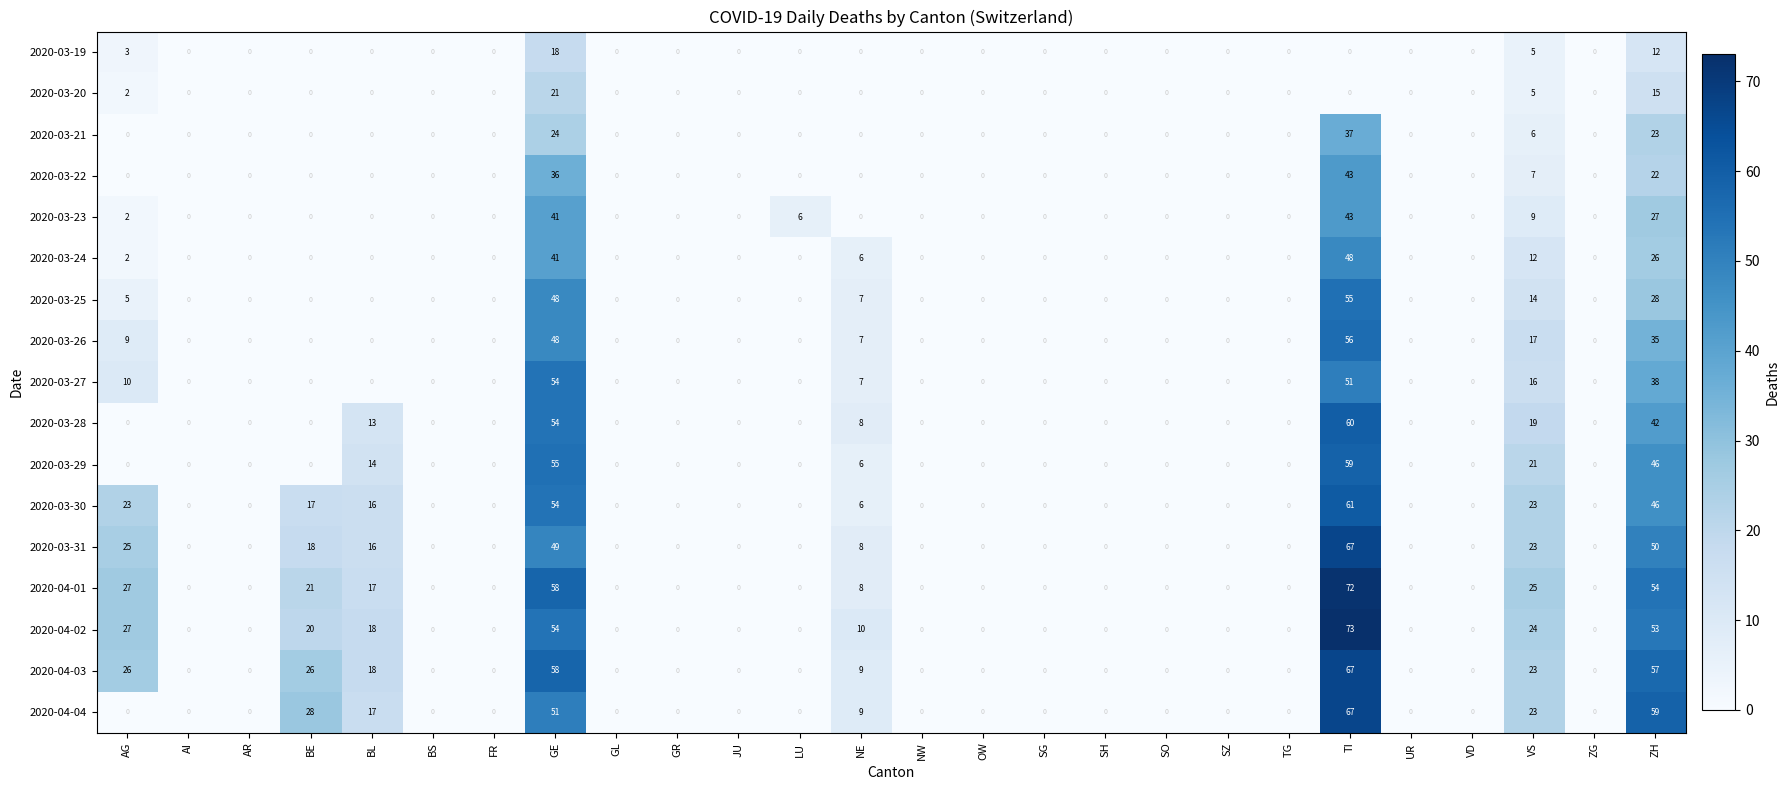

Which series has the largest total across all categories?

2020-04-03